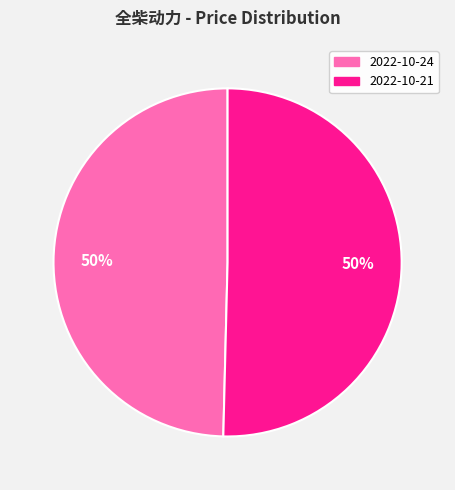

The 2022-10-24 slice represents 39% of the pie. True or false?

False